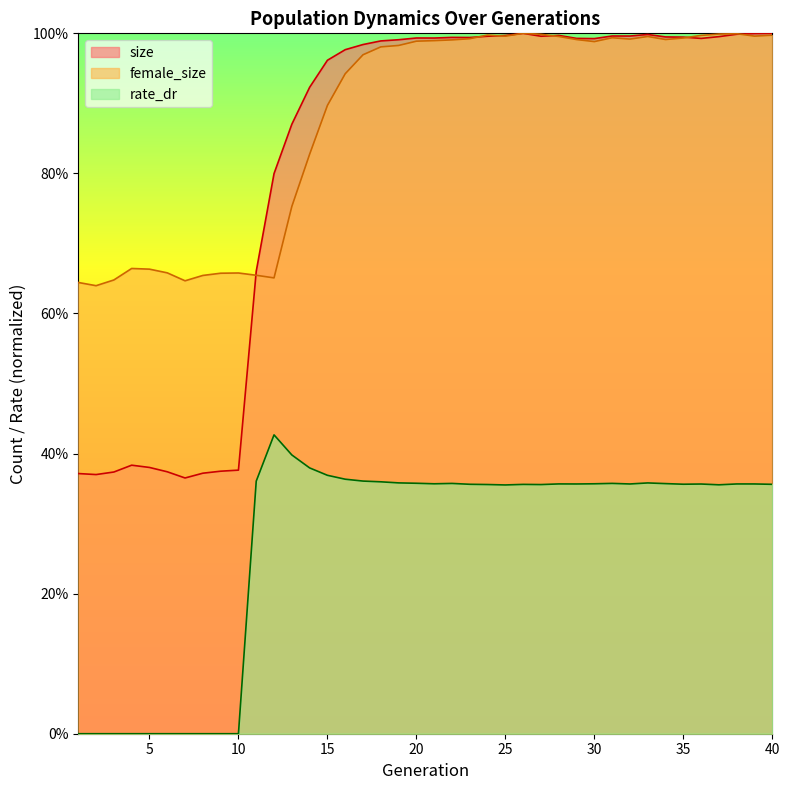

What is the sum of all size values?

32.8